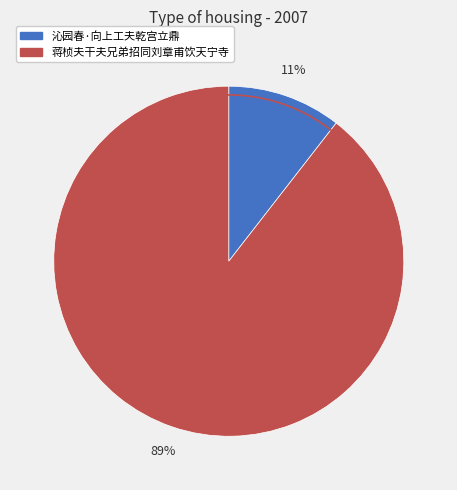

Combined, do 蒋桢夫干夫兄弟招同刘章甫饮天宁寺 and 沁园春·向上工夫乾宫立鼎 account for over 50%?

Yes